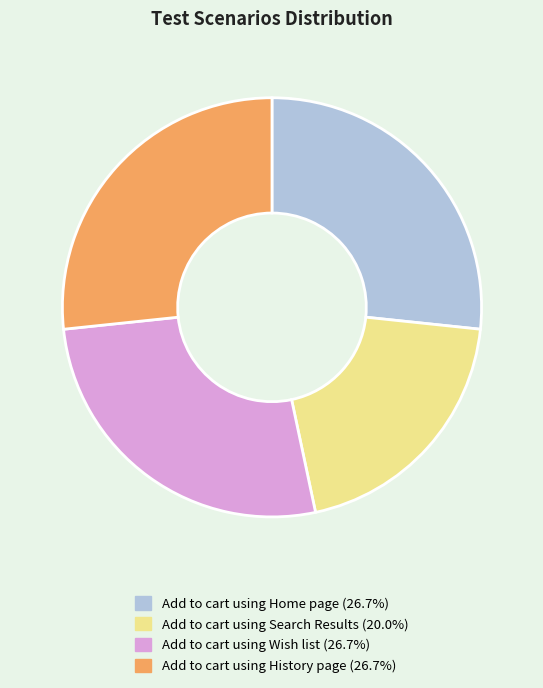

What is the ratio of the value at Add to cart using Home page to the value at Add to cart using Wish list?

1.0